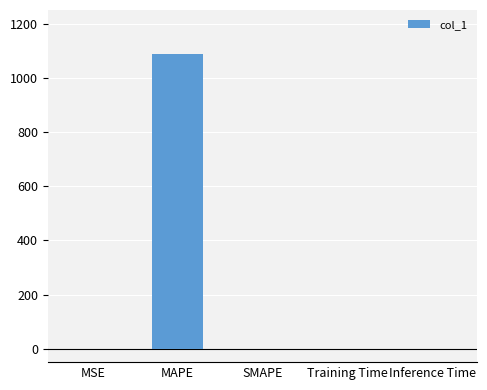

True or false: the data shows 0.0 at SMAPE.

True